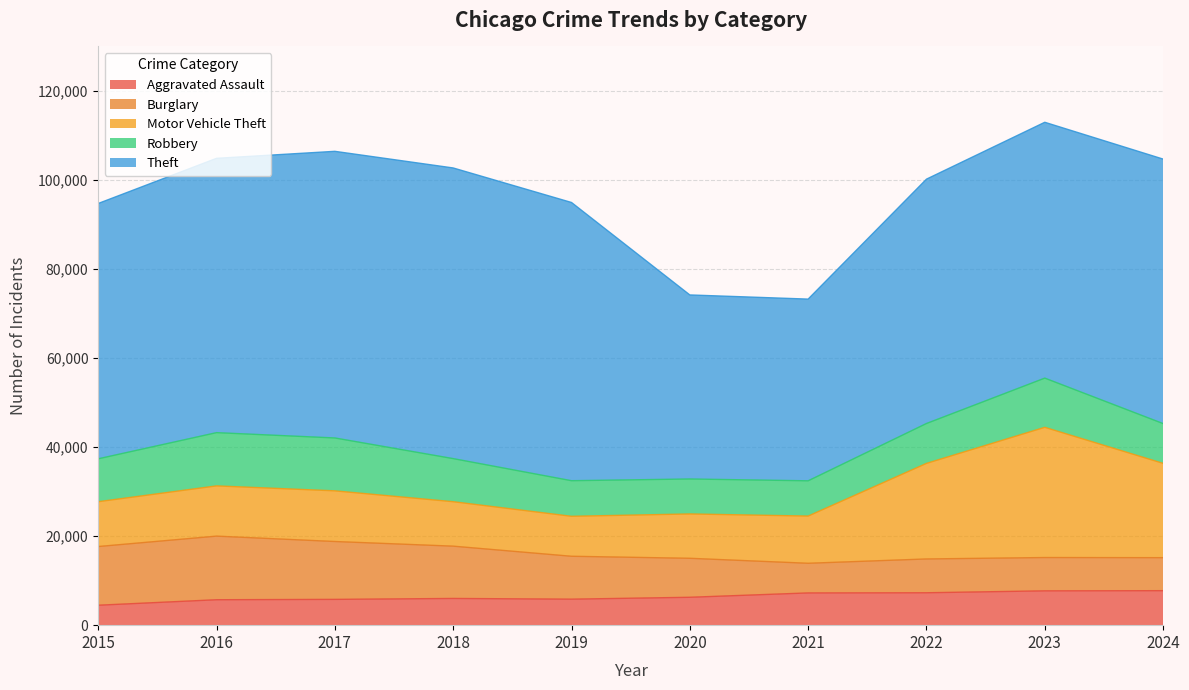

Which category has the lowest value in the Aggravated Assault series?

2015